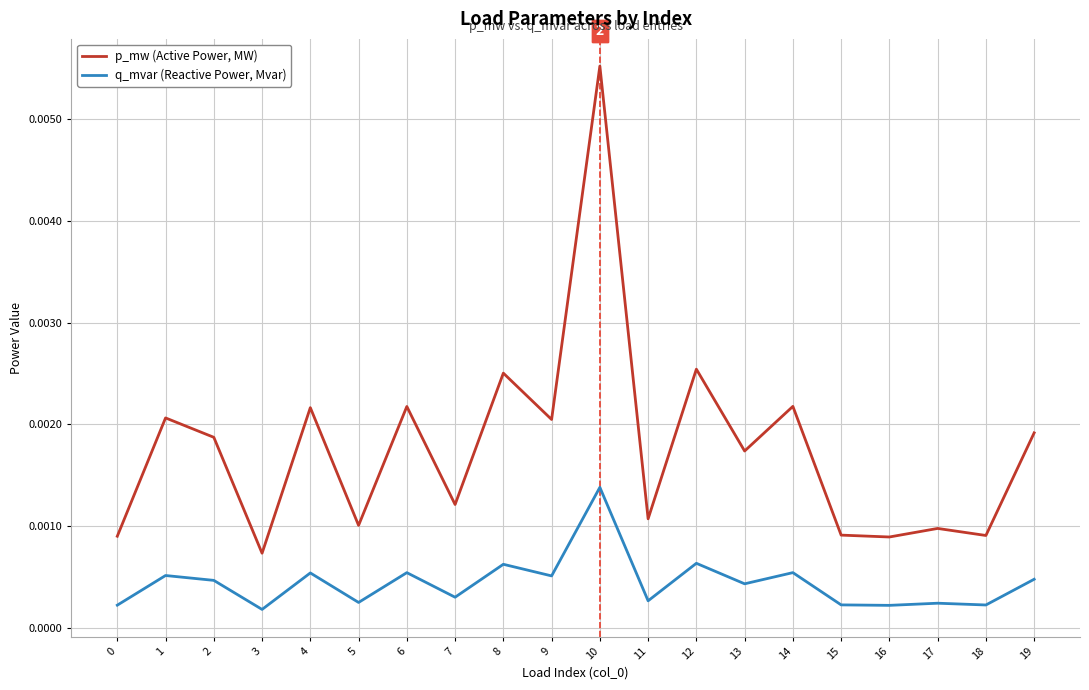

True or false: p_mw (Active Power, MW) and q_mvar (Reactive Power, Mvar) cross at least once.

False